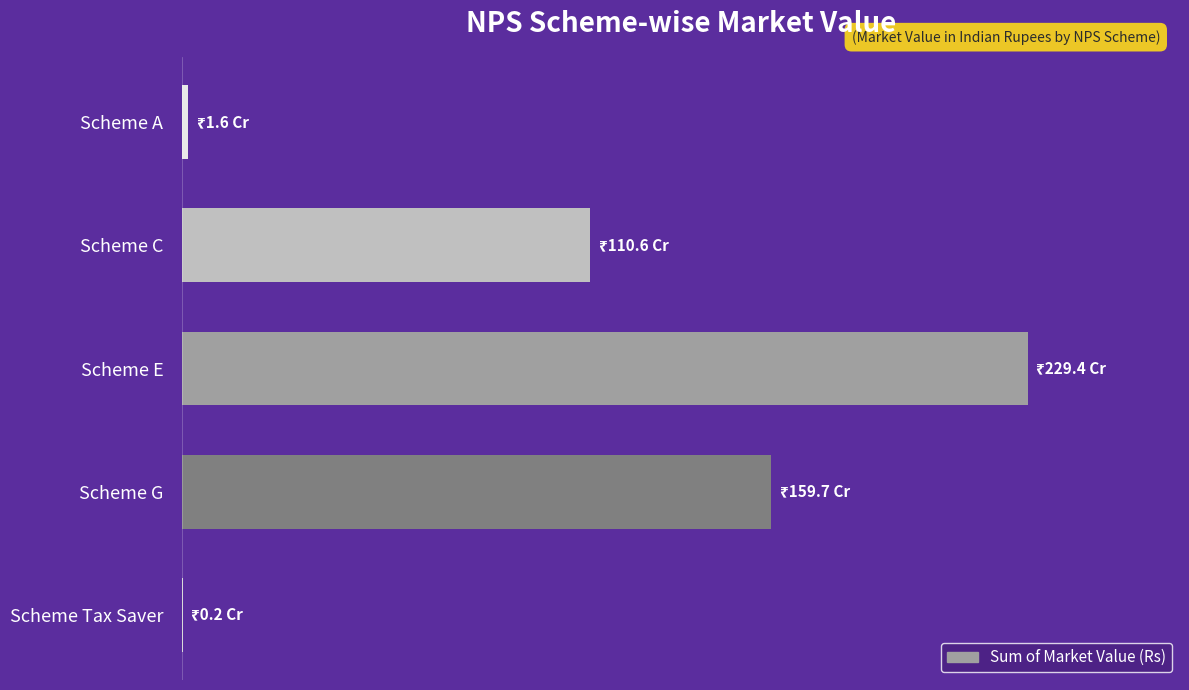

How many distinct data groups are displayed?

1